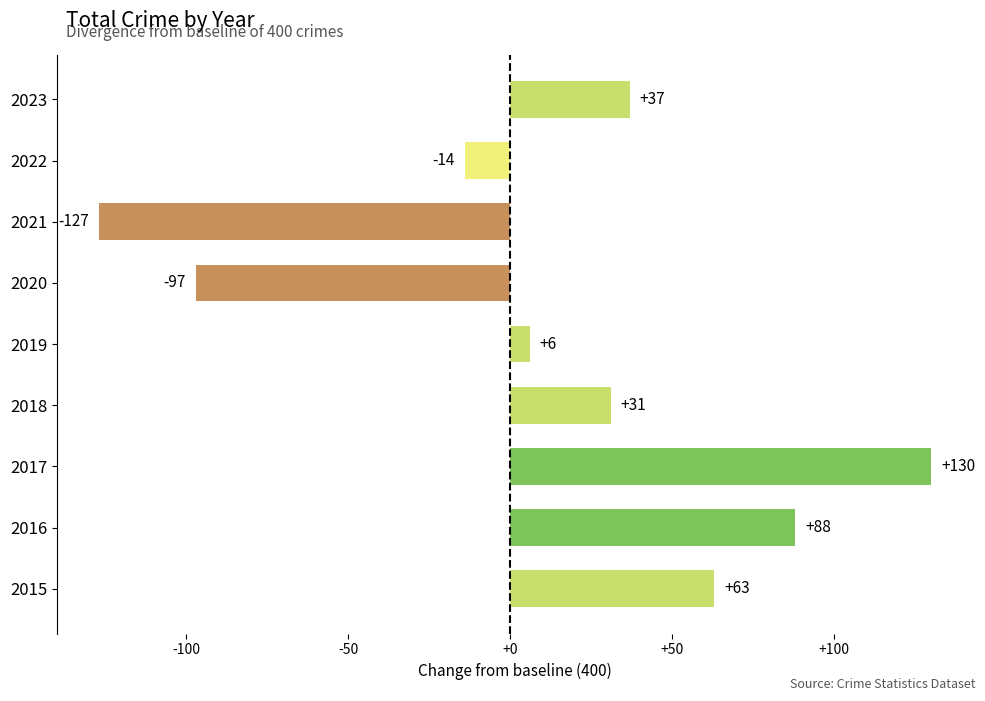

Is it true that the value at 2020 is -97?

True